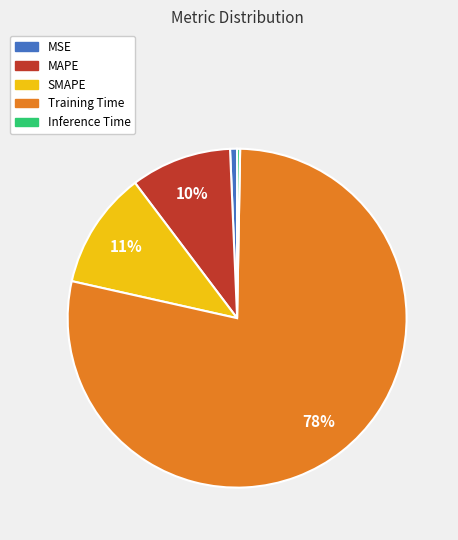

Does Training Time account for over 50% of the chart?

Yes